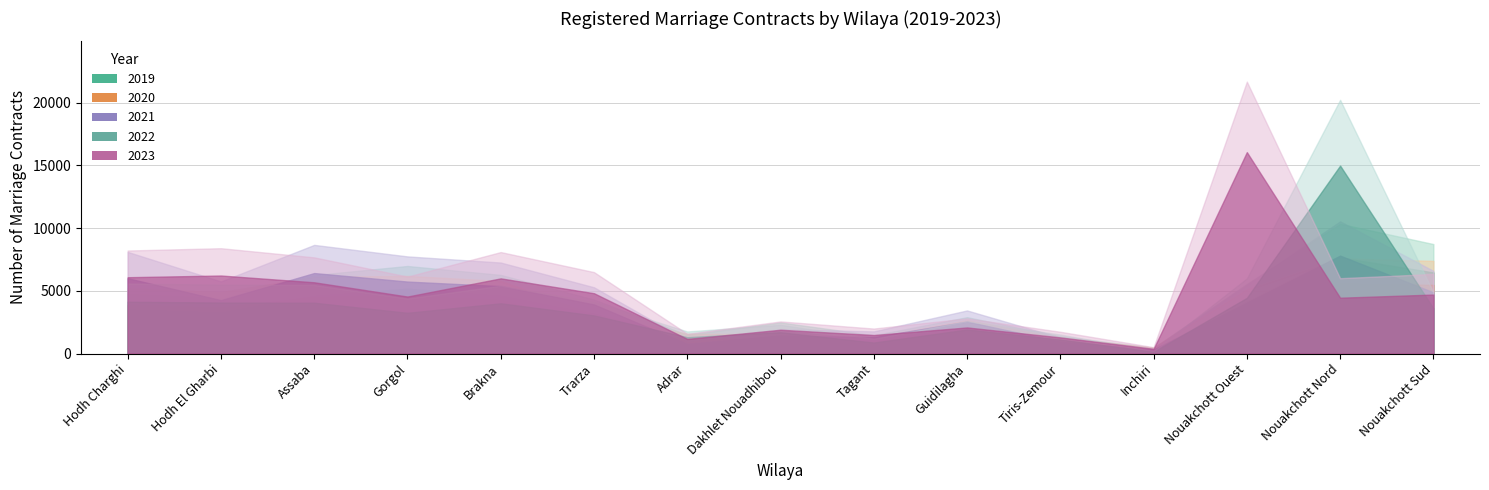

How many interior local peaks does the 2023 series have?

5